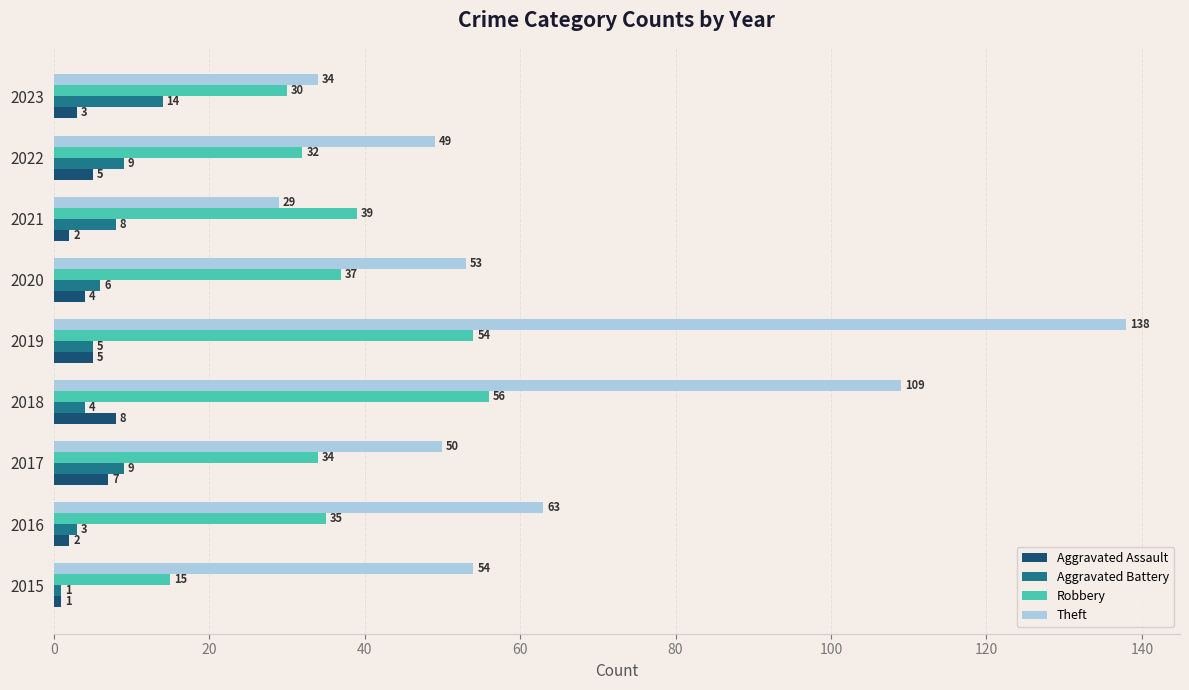

How many values in the Robbery series are below 35?

4